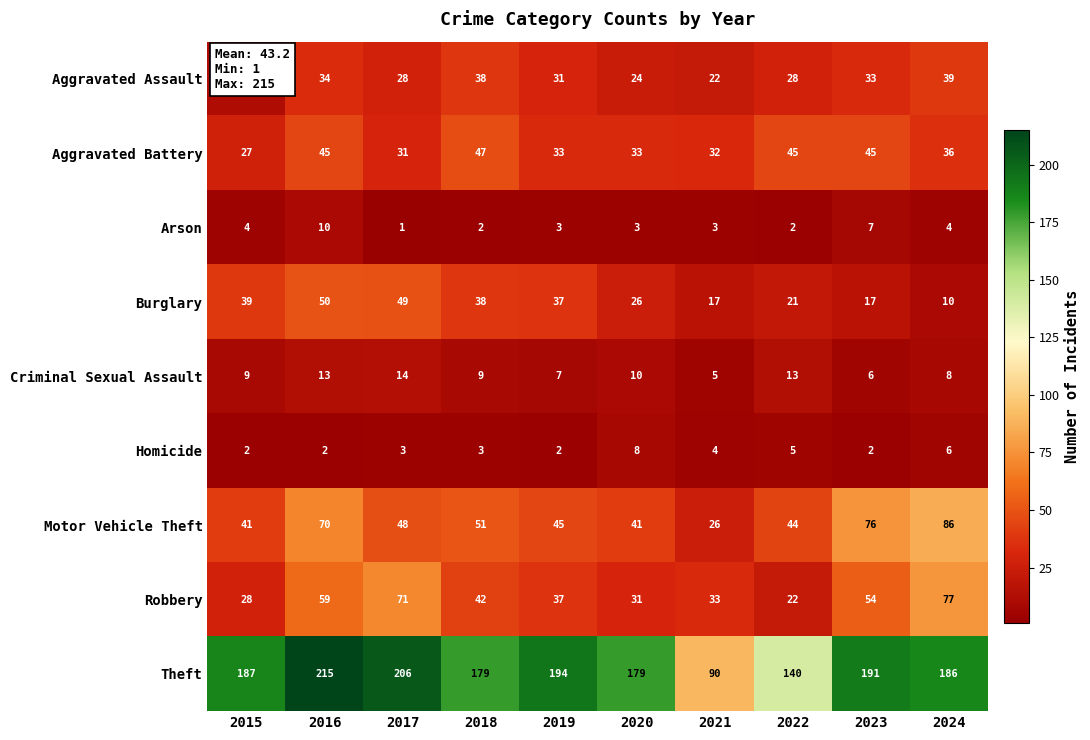

How many series are shown in this chart?

9